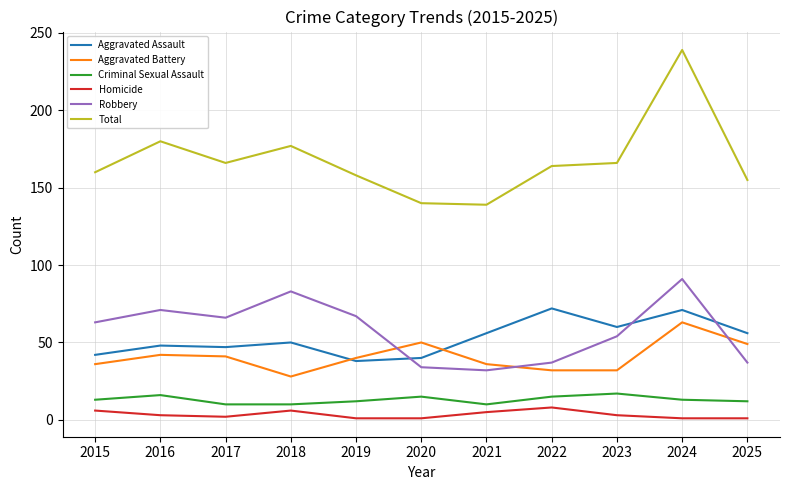

What is the average value of the Total series?

168